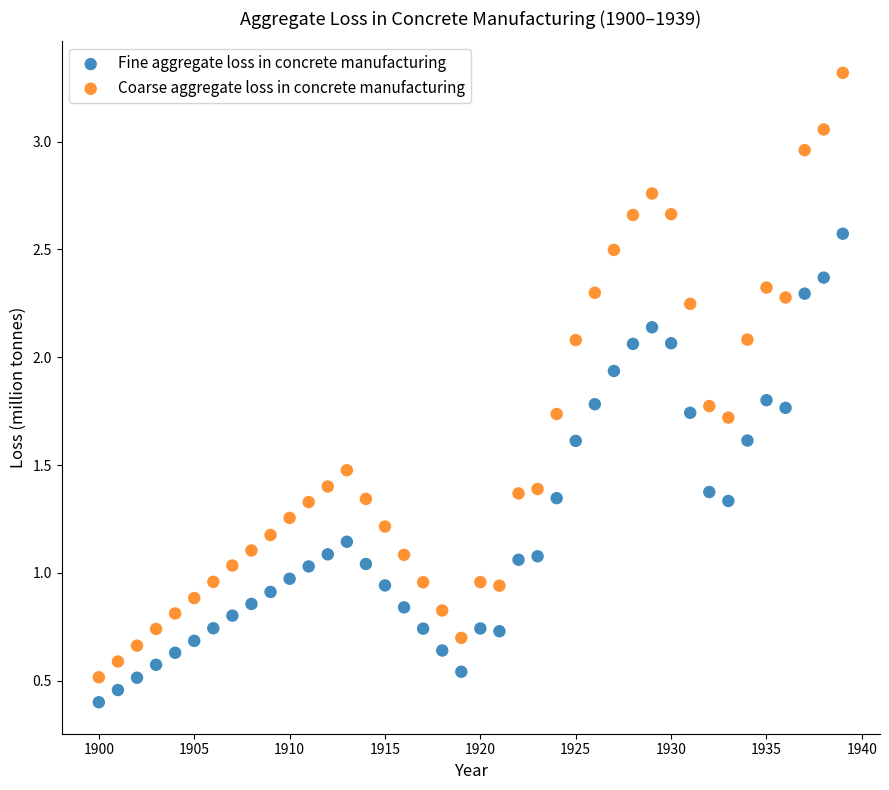

What is the X range (max minus min) for the scatter plot?

39.0